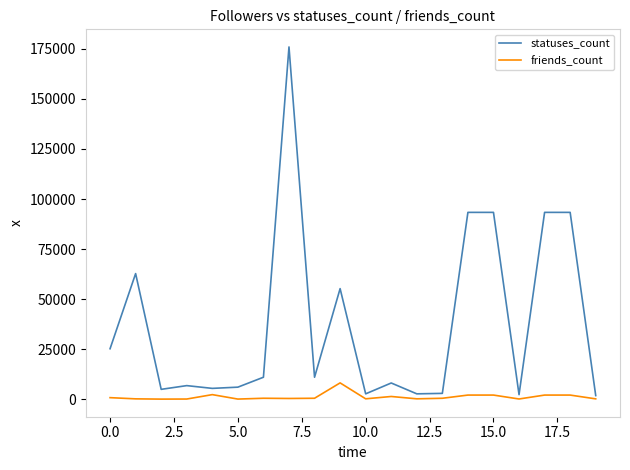

What is the minimum value for friends_count?

24